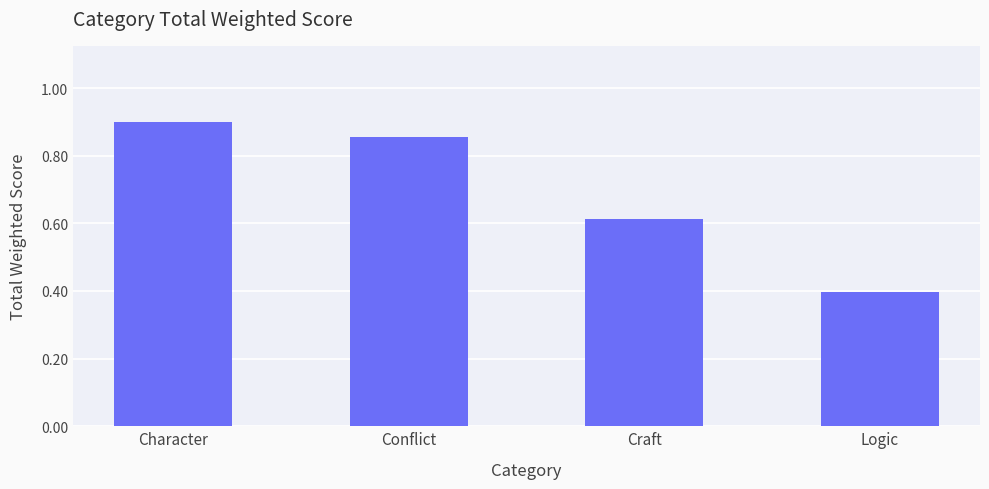

What is the label of the 2nd bar from the right?

Craft